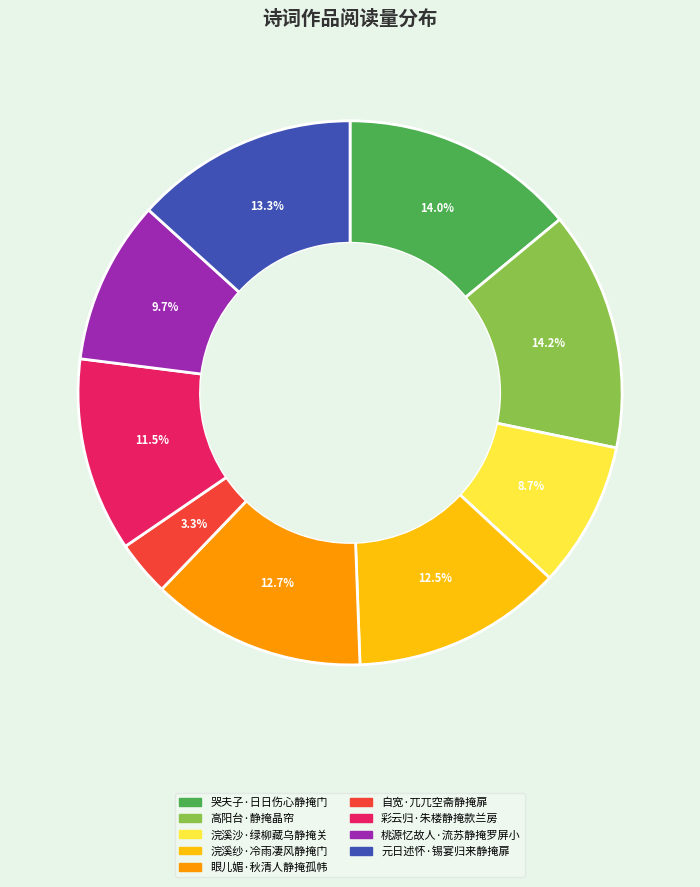

What is the smallest slice in the pie chart?

自宽·兀兀空斋静掩扉